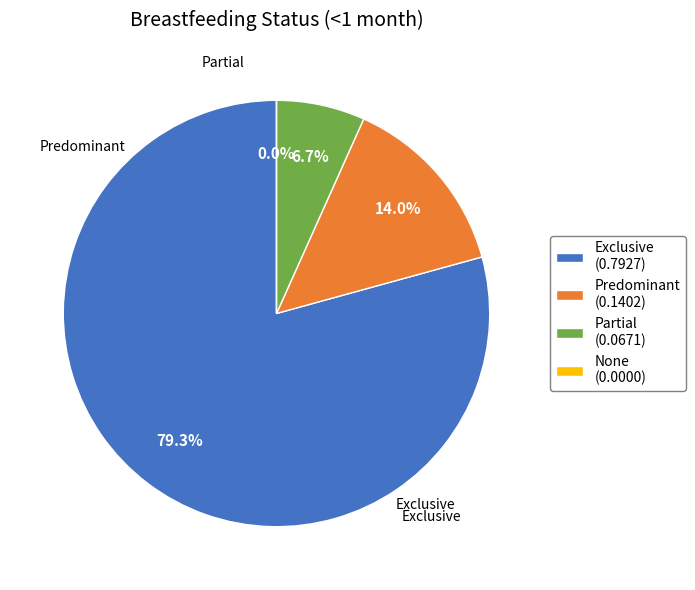

What percentage is NOT represented by Exclusive?

20.7%